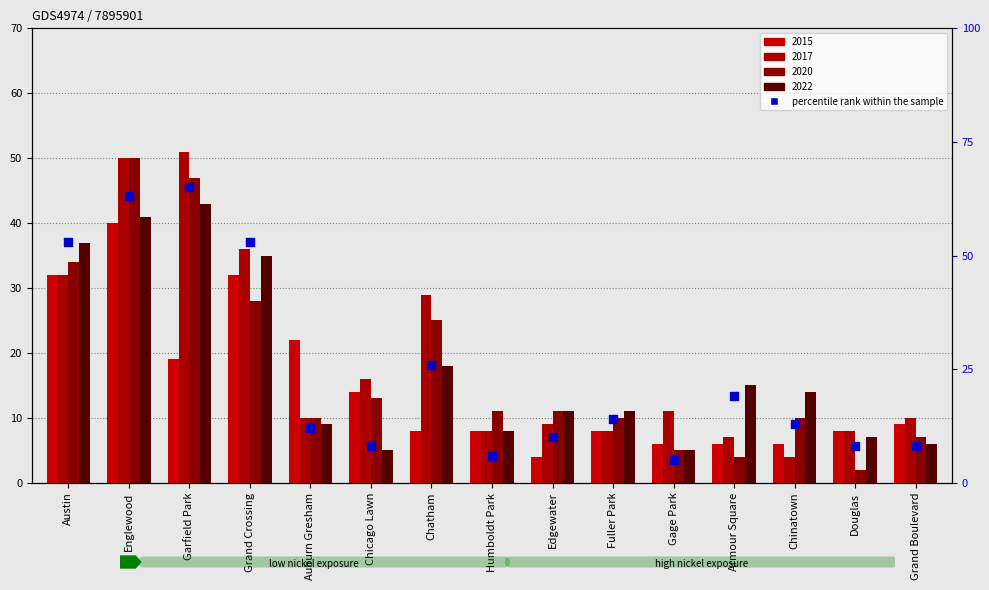

What is the change in value from Englewood to Auburn Gresham?

-51